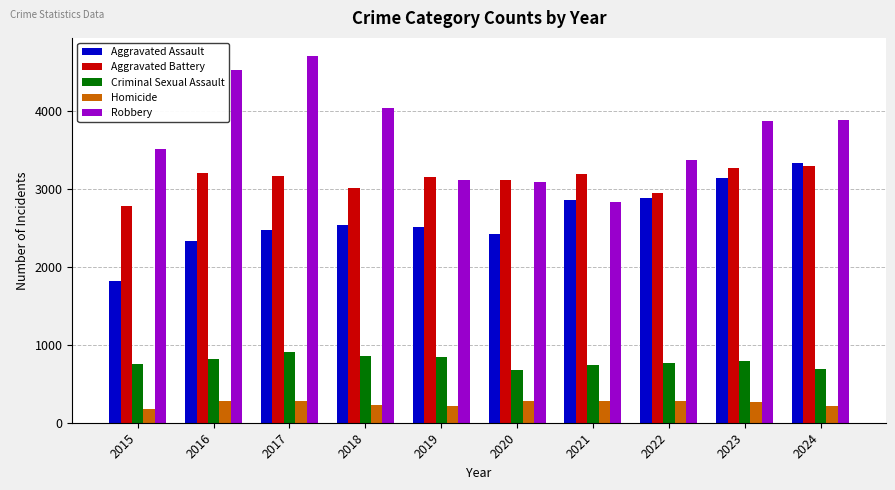

What is the difference between the second highest and second lowest values in the Criminal Sexual Assault series?

178